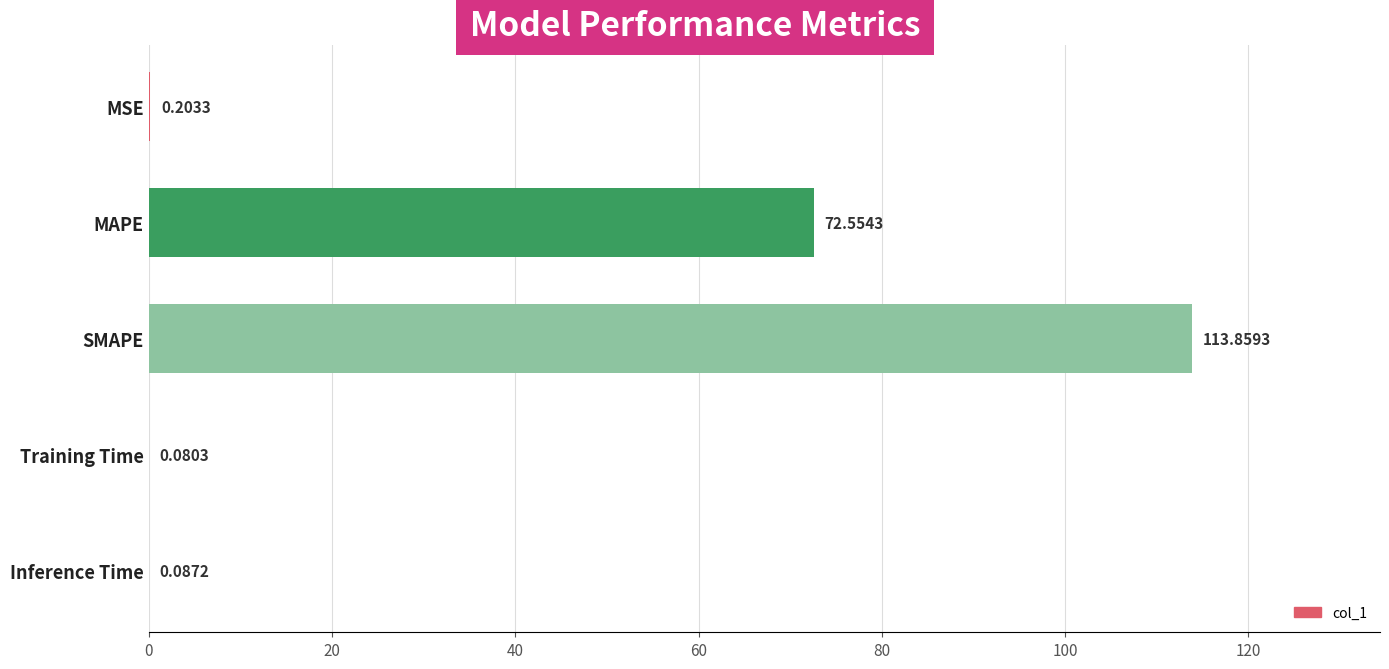

How many series are shown in this chart?

1